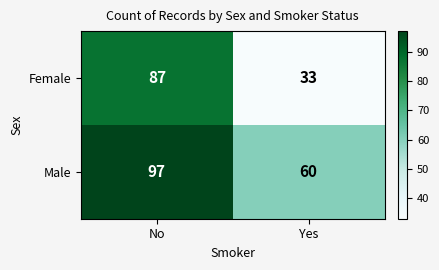

What is the maximum value for Male?

97